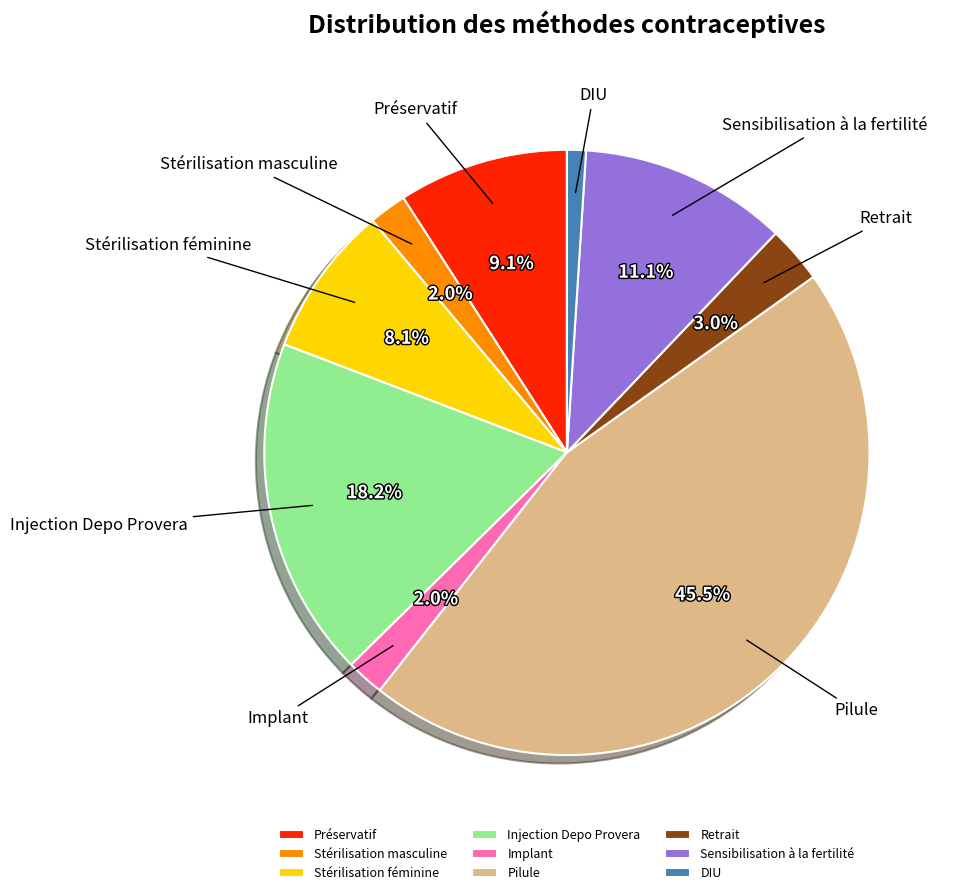

Which category has the biggest portion of the pie?

Pilule